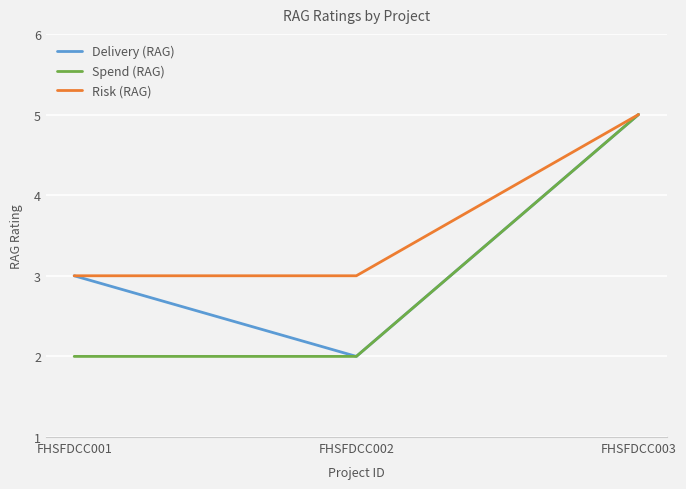

What is the greatest value displayed?

5